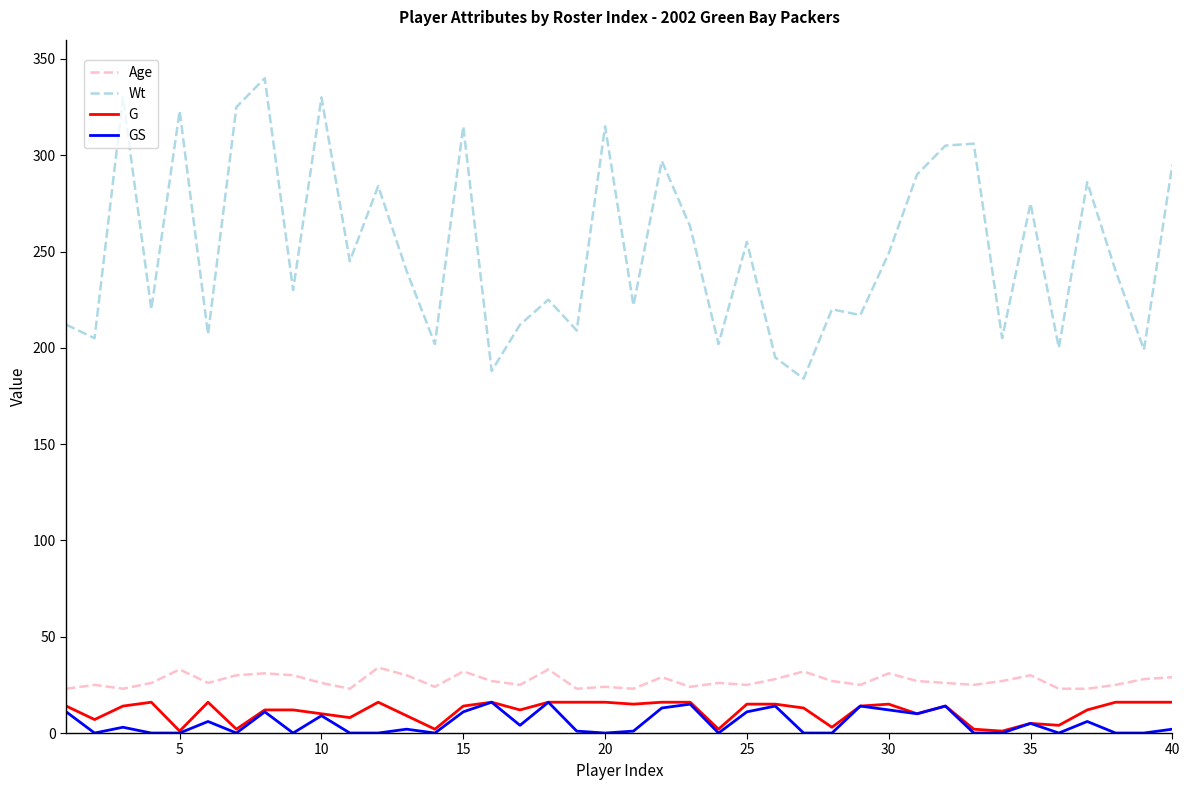

In GS, how many points are higher than both neighbors (excluding endpoints)?

13